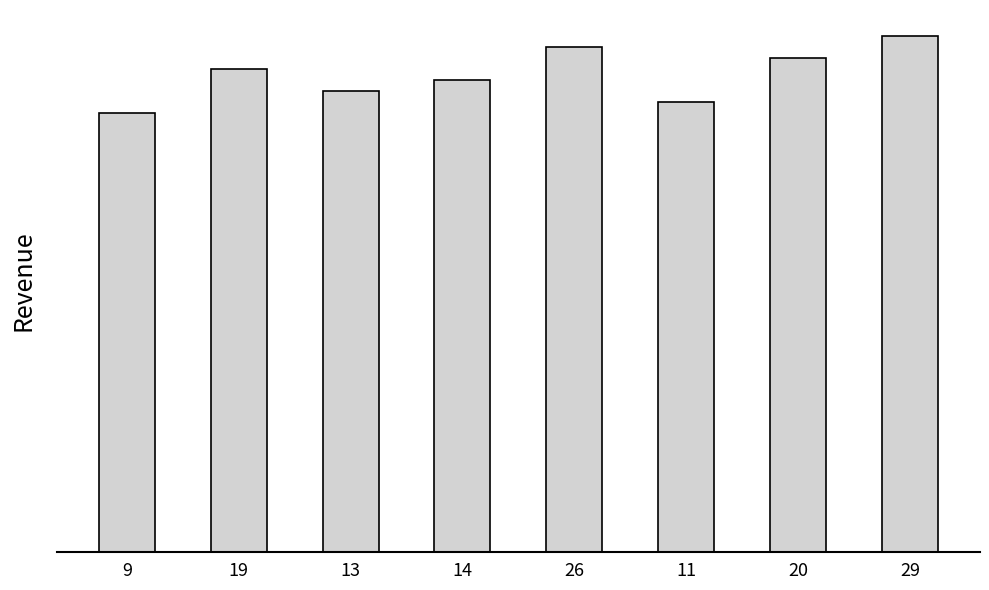

What is the approximate value at 26?

46